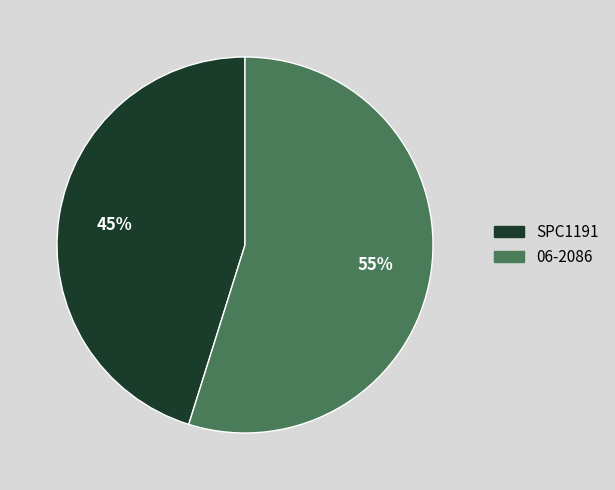

To the nearest percent, what is the difference between the largest and smallest slice percentages?

10%